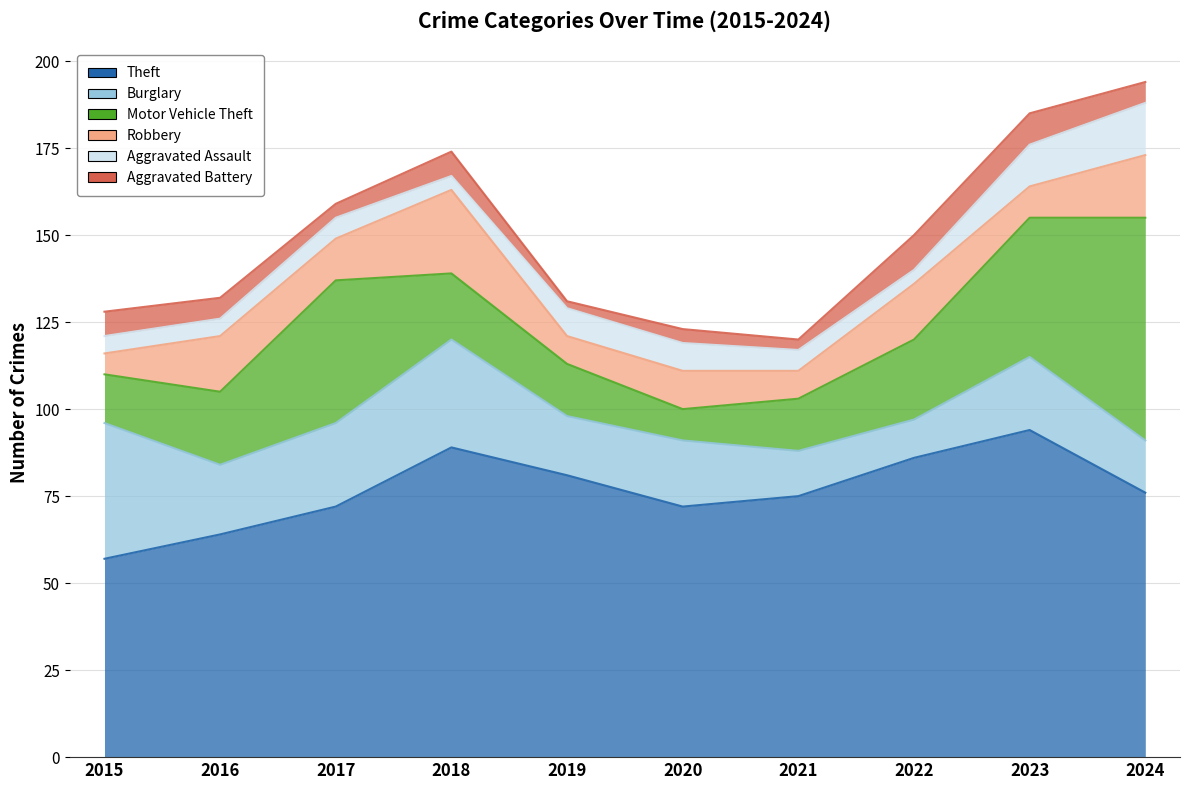

Between 2018 and 2023, which series saw the biggest shift?

Motor Vehicle Theft